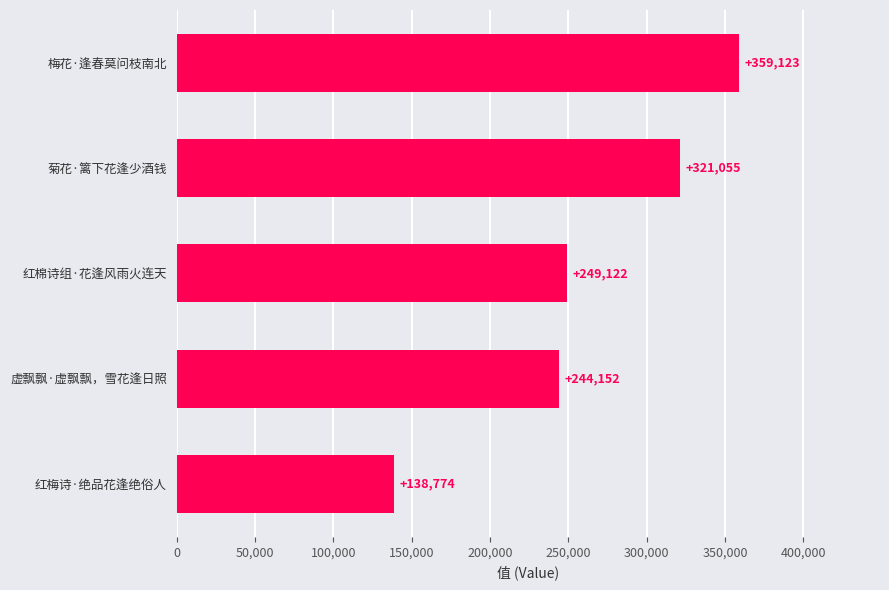

List the labels in order of value, smallest first.

红梅诗·绝品花逢绝俗人, 虚飘飘·虚飘飘，雪花逢日照, 红棉诗组·花逢风雨火连天, 菊花·篱下花逢少酒钱, 梅花·逢春莫问枝南北